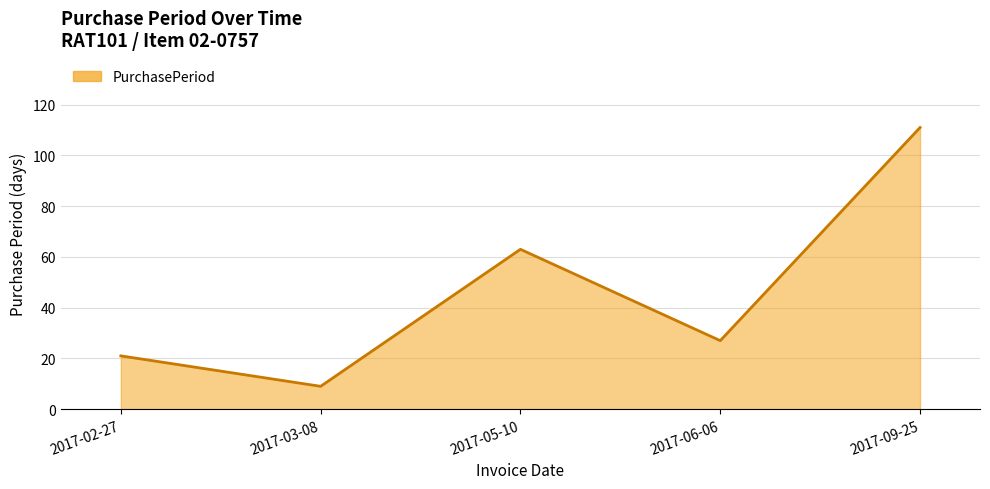

What is the ratio of the value at 2017-02-27 to the value at 2017-09-25?

0.2